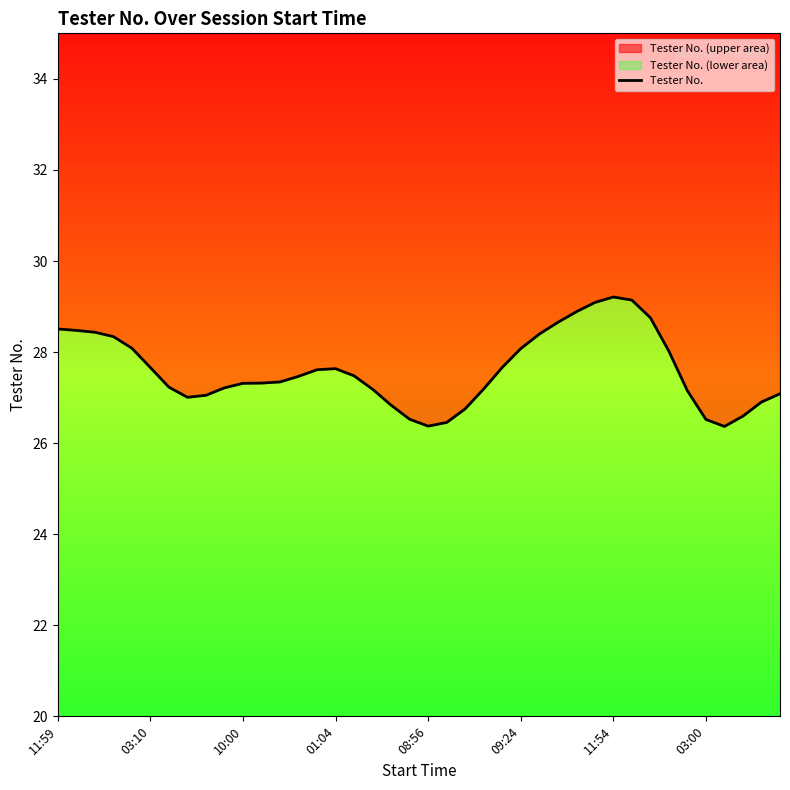

Reading right to left, extract all data points from this chart.

27.1	26.9	26.6	26.4	26.5	27.2	28.0	28.8	29.1	29.2	29.1	28.9	28.7	28.4	28.1	27.7	27.2	26.8	26.5	26.4	26.5	26.8	27.2	27.5	27.6	27.6	27.5	27.3	27.3	27.3	27.2	27.1	27.0	27.2	27.7	28.1	28.3	28.4	28.5	28.5